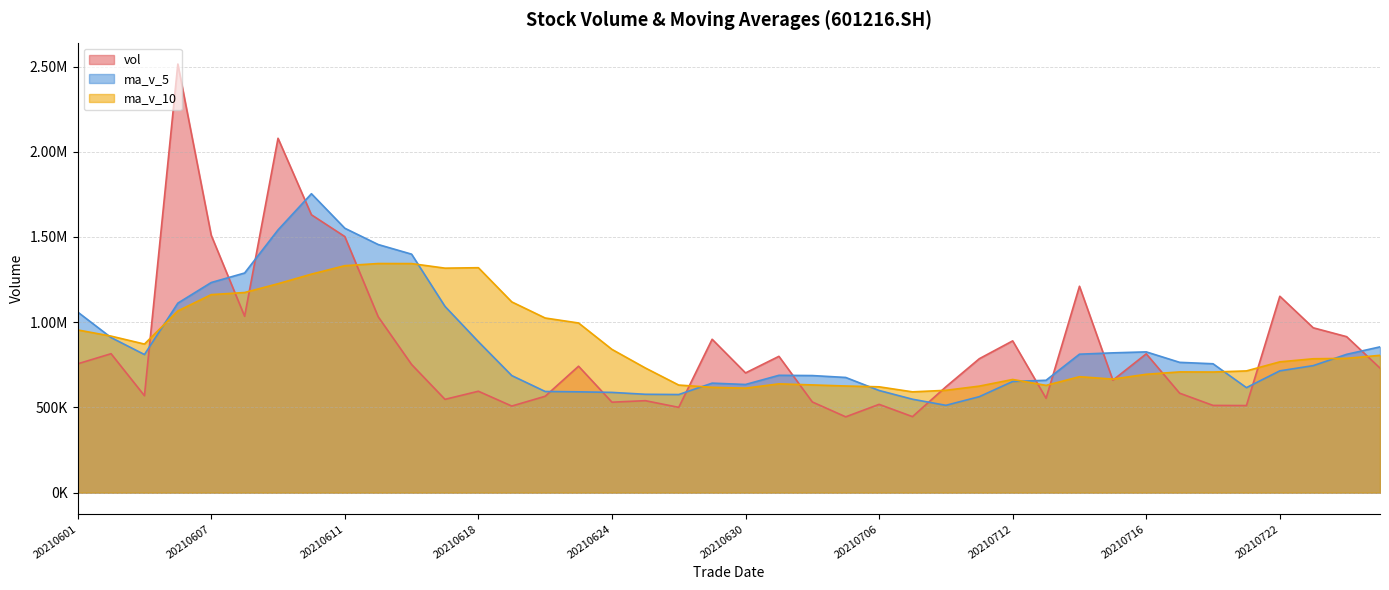

What is the total value across all series at 20210701?

2126325.2